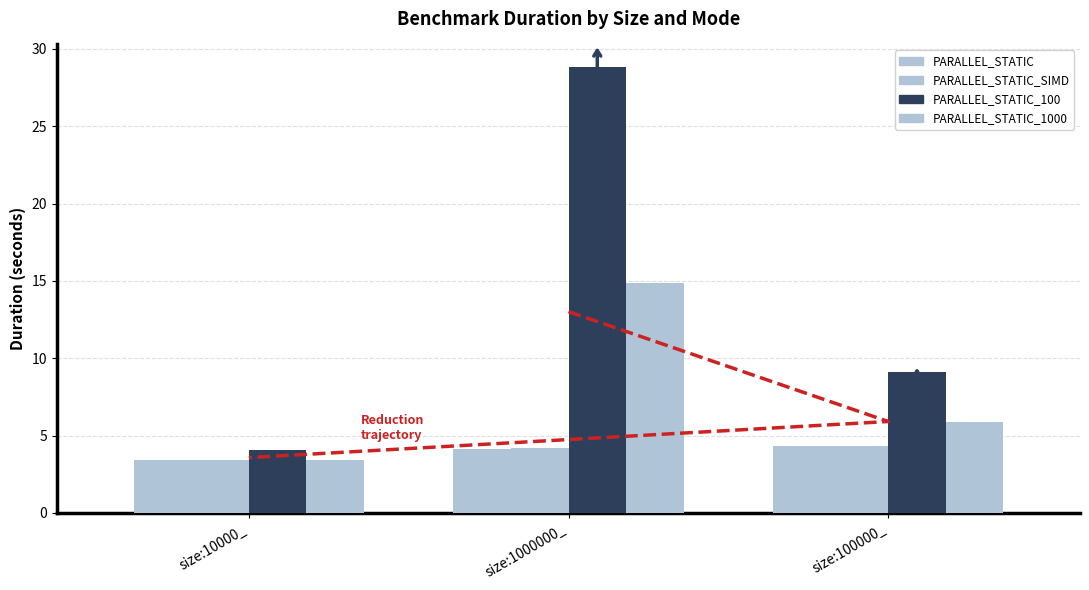

How many values in the PARALLEL_STATIC_100 series are below 9?

1